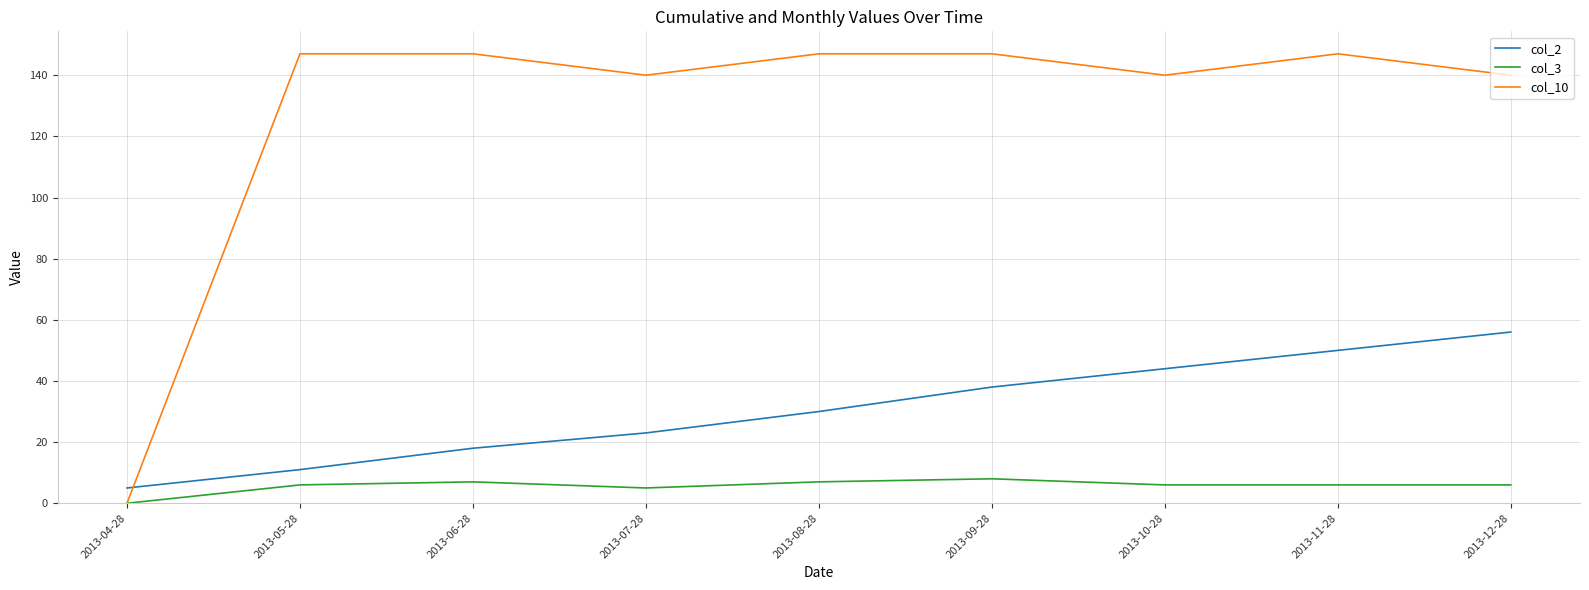

Is it true that col_3 equals 5 at 2013-04-28?

False